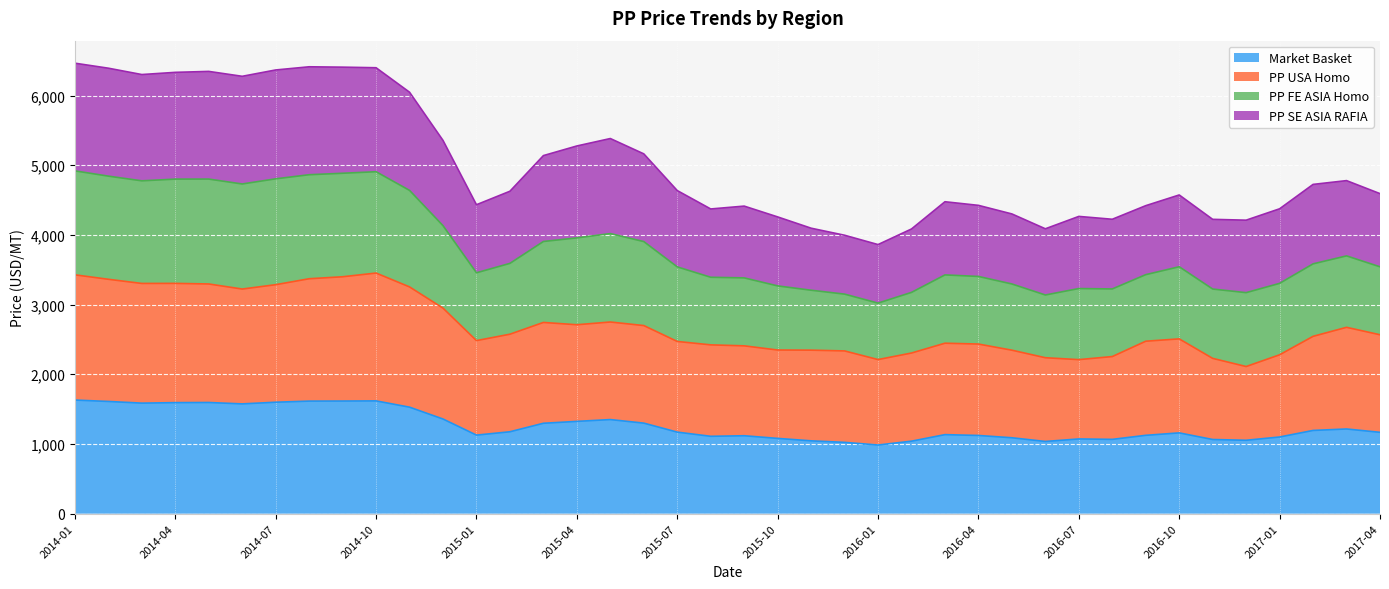

The value of PP USA Homo at 2016-02 is 2304.9. True or false?

True